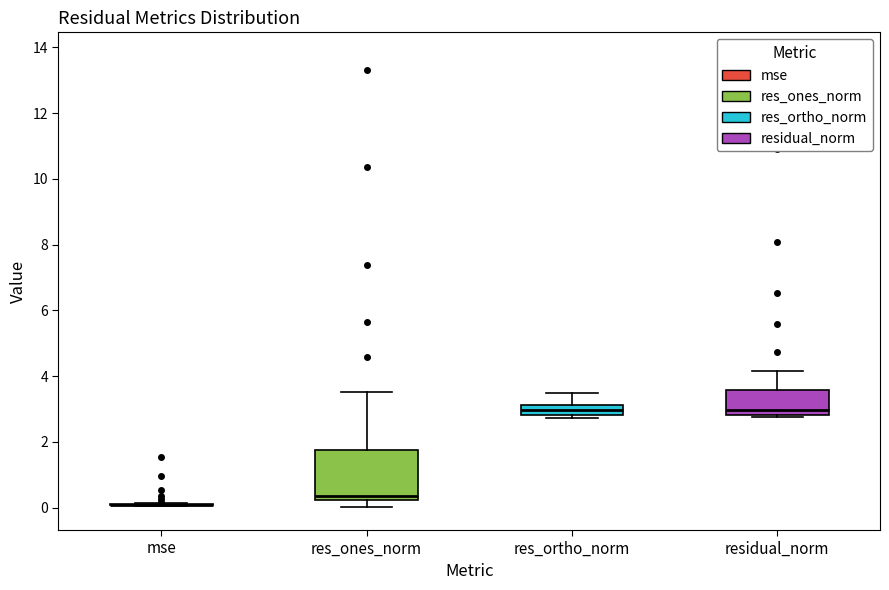

Which box is the tallest, from its lower edge to its upper edge?

res_ones_norm